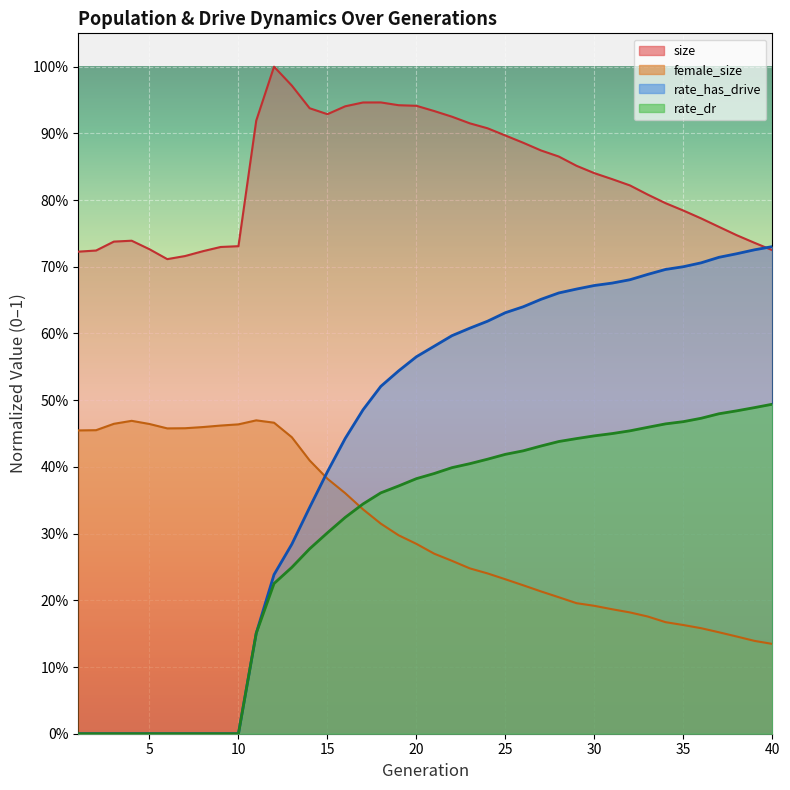

What is the value of the rate_has_drive point at the 28th from the left?

0.7